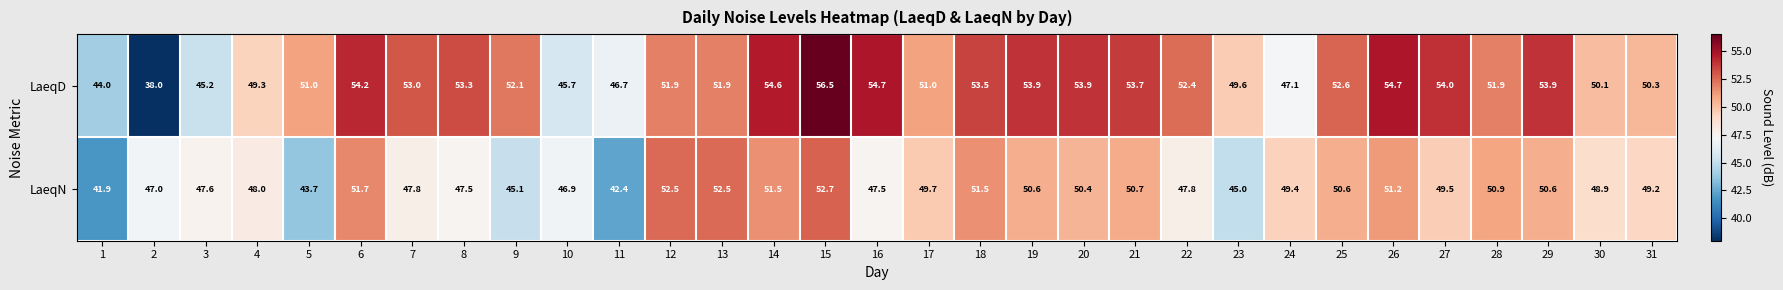

How many categories are shown in the chart?

31